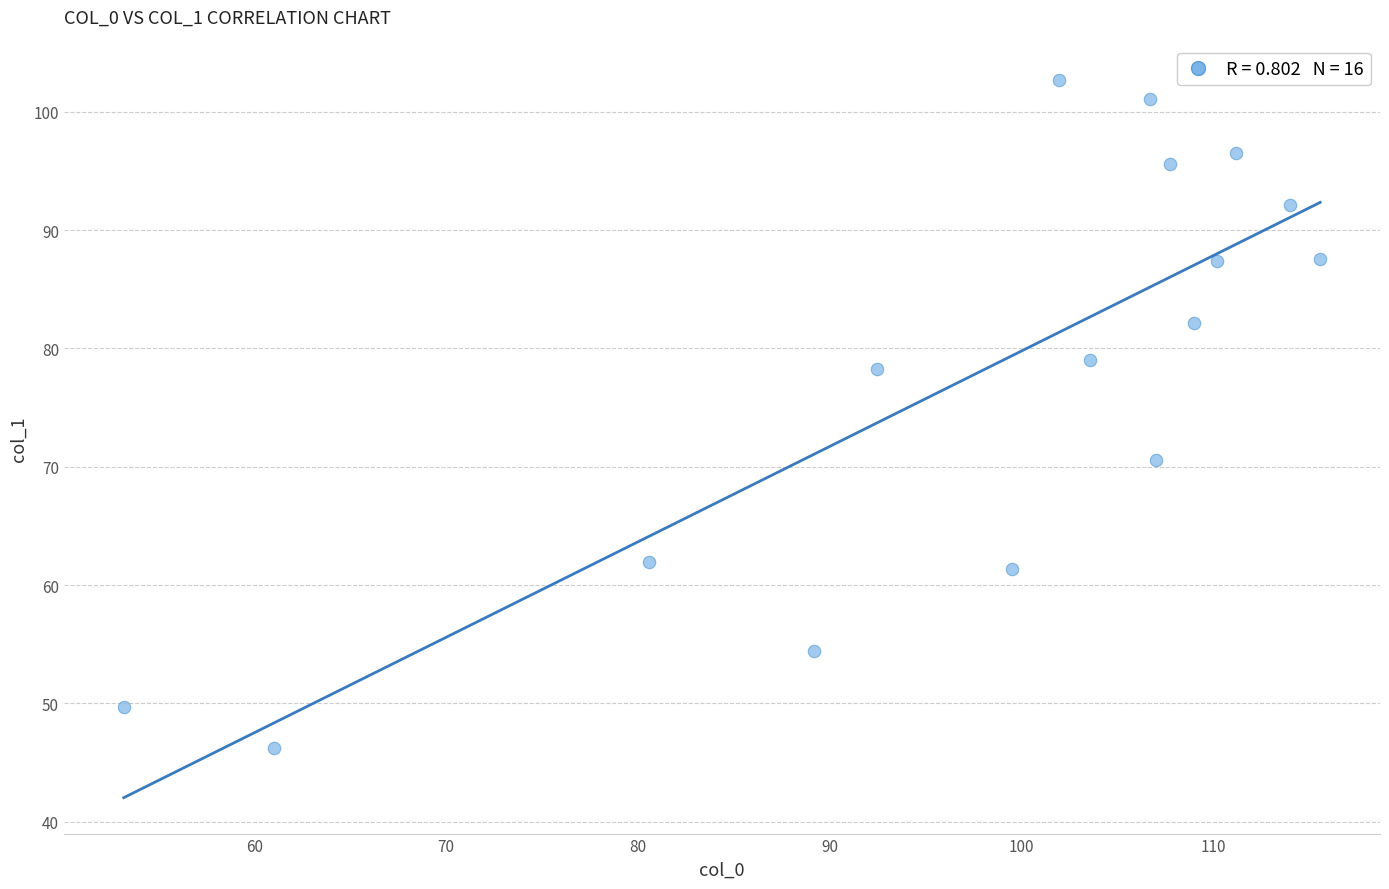

What is the range of X values (max minus min)?

62.4